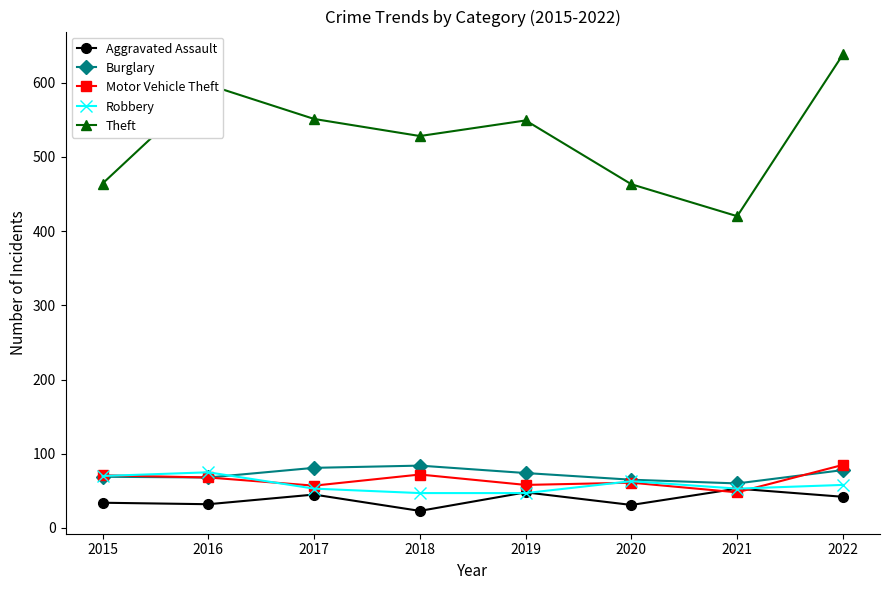

At which category is the sum across all series the highest?

2022